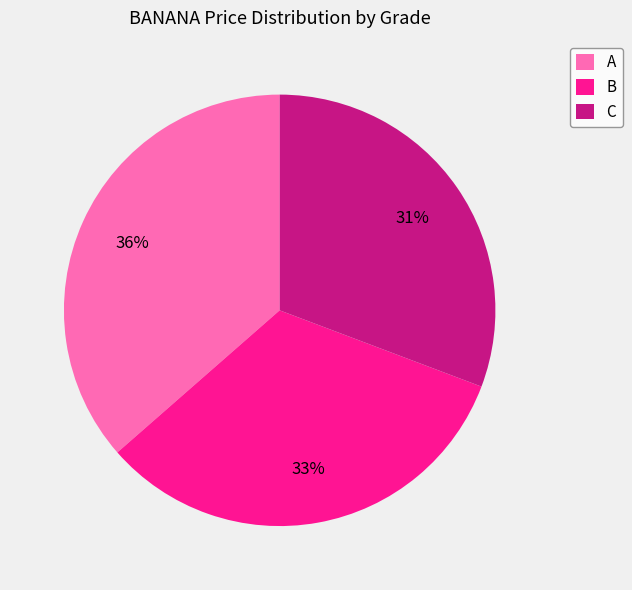

Rank the categories by value from lowest to highest.

C, B, A